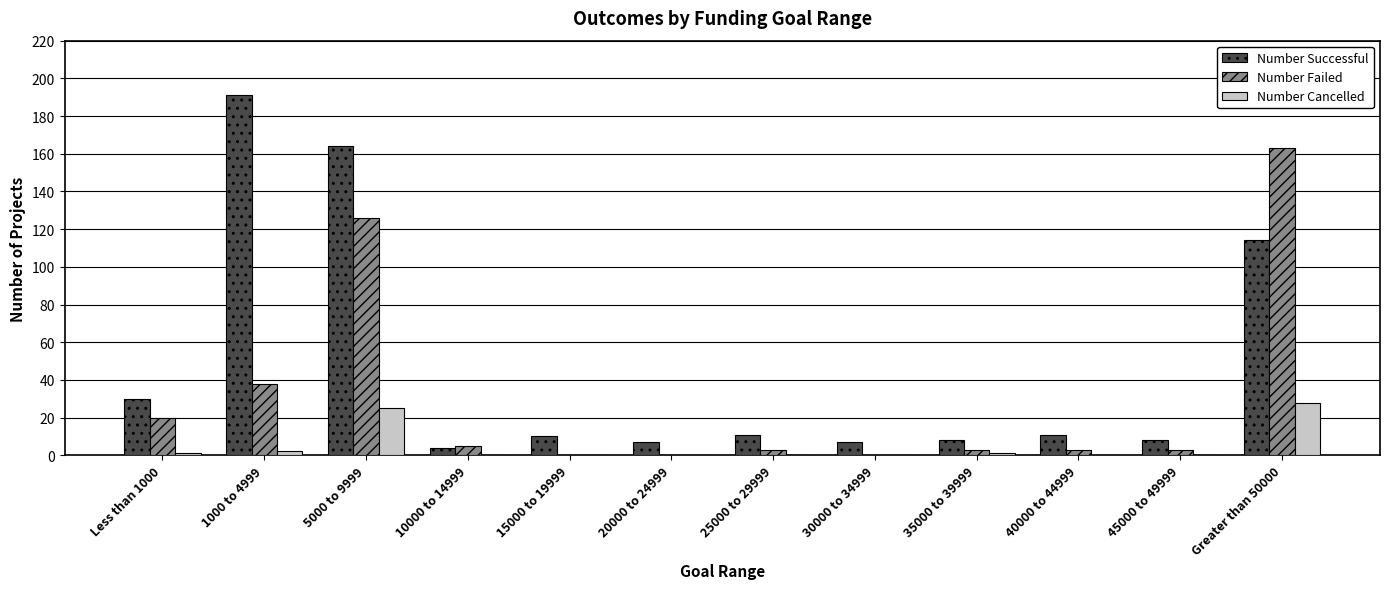

Where does the Number Successful series first go above 11?

Less than 1000